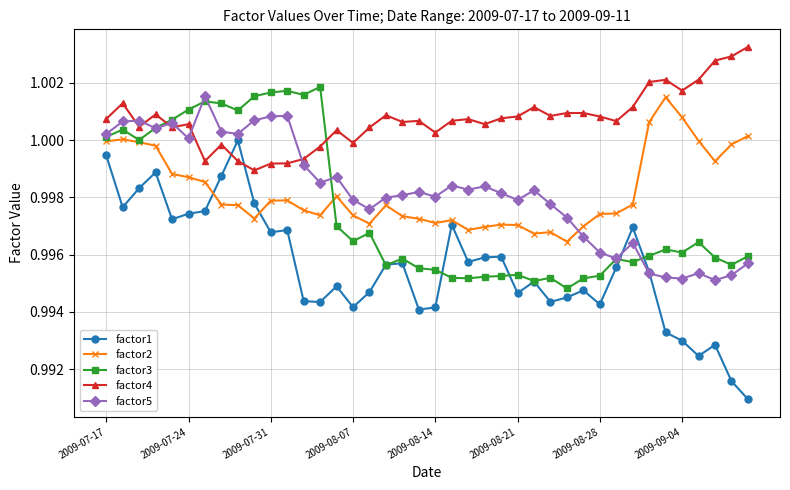

True or false: factor5 has more than 2 points higher than both neighbors.

True